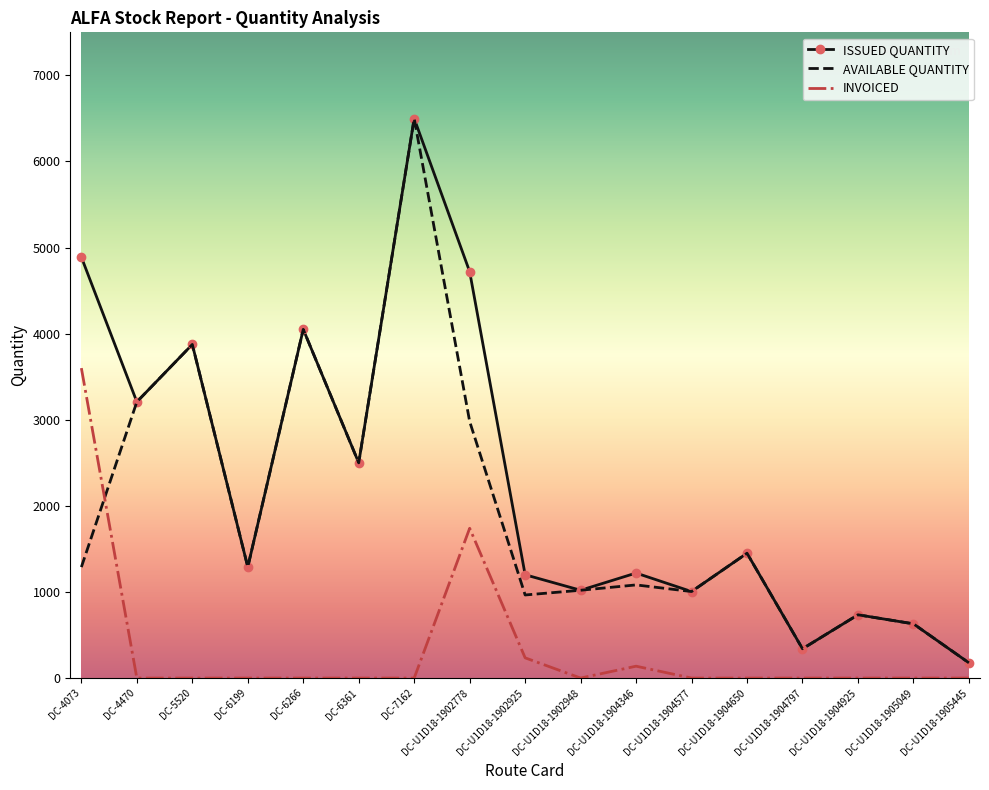

At which category is the sum across all series the highest?

DC-7162